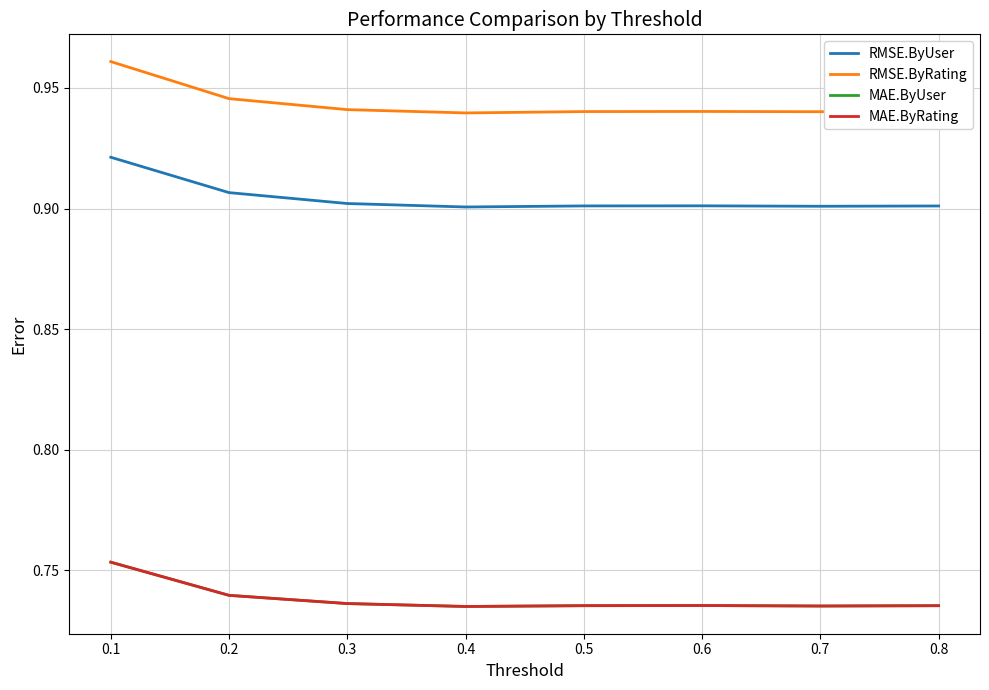

Which has a higher value, 0.8 or 0.3?

0.3